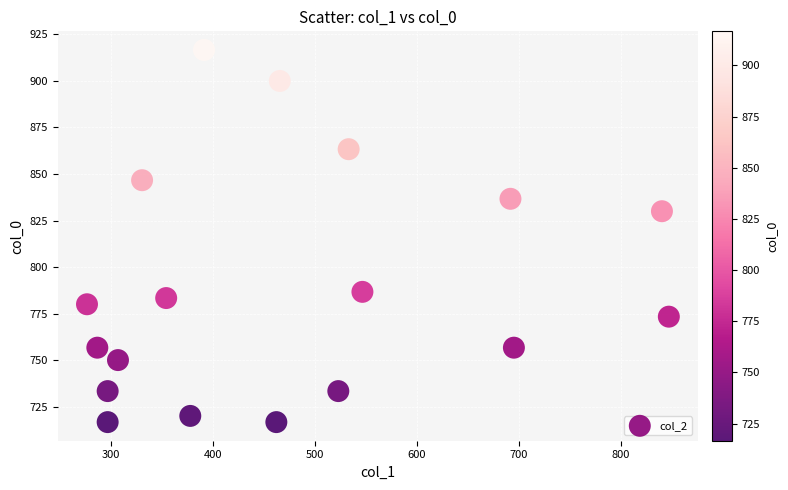

What Y value in the scatter plot is closest to 816?

830.0